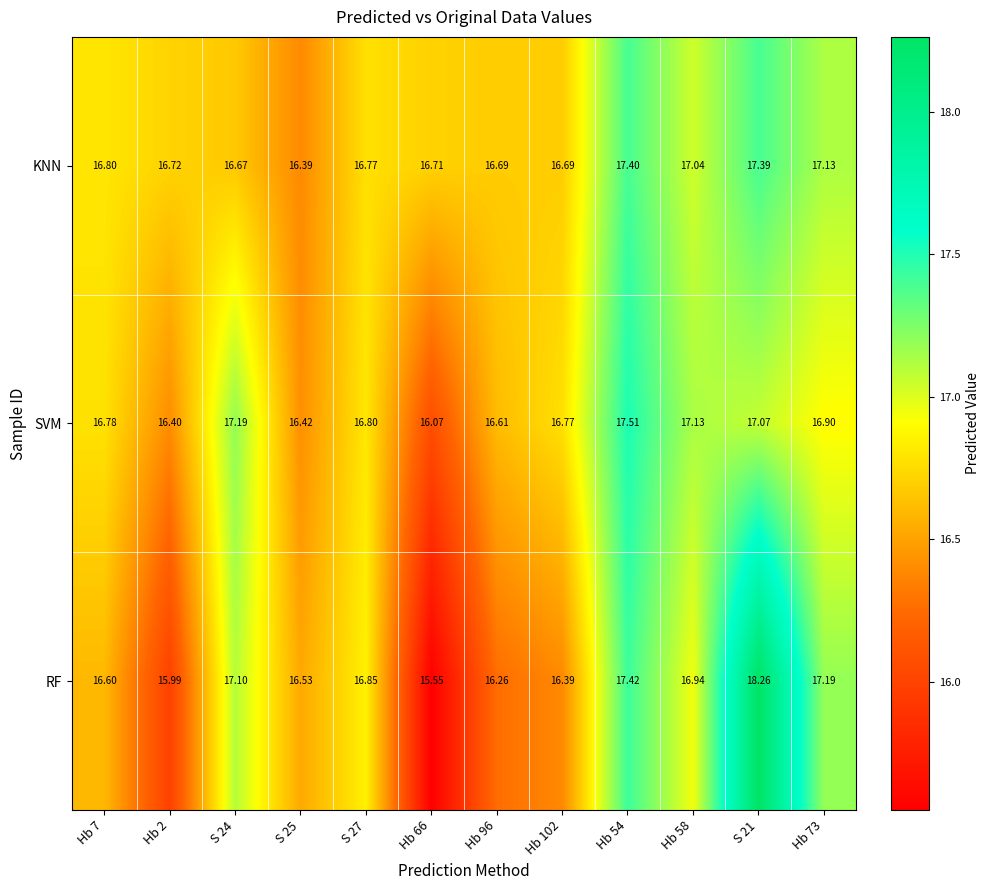

At Hb 73, list the series in order from largest to smallest.

RF, KNN, SVM